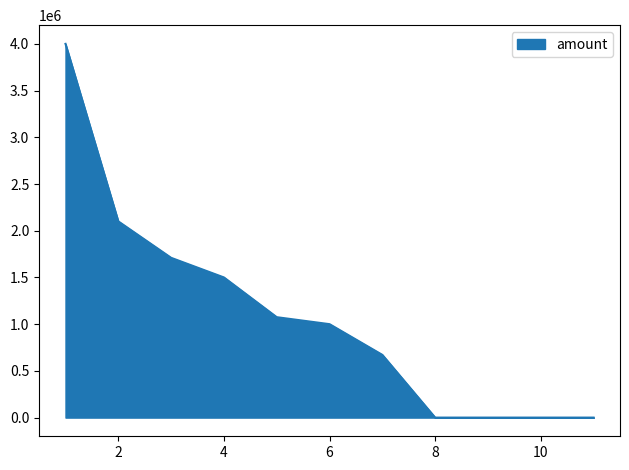

What is the maximum value shown in the chart?

4000000